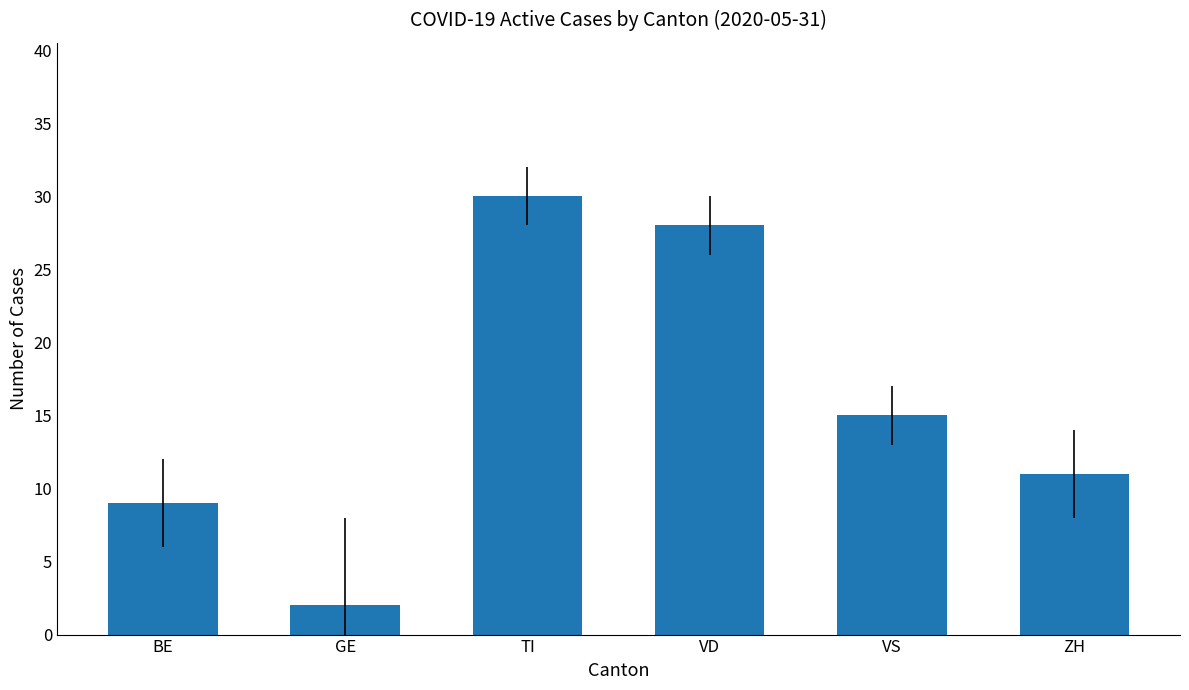

Which has a higher value, ZH or VD?

VD